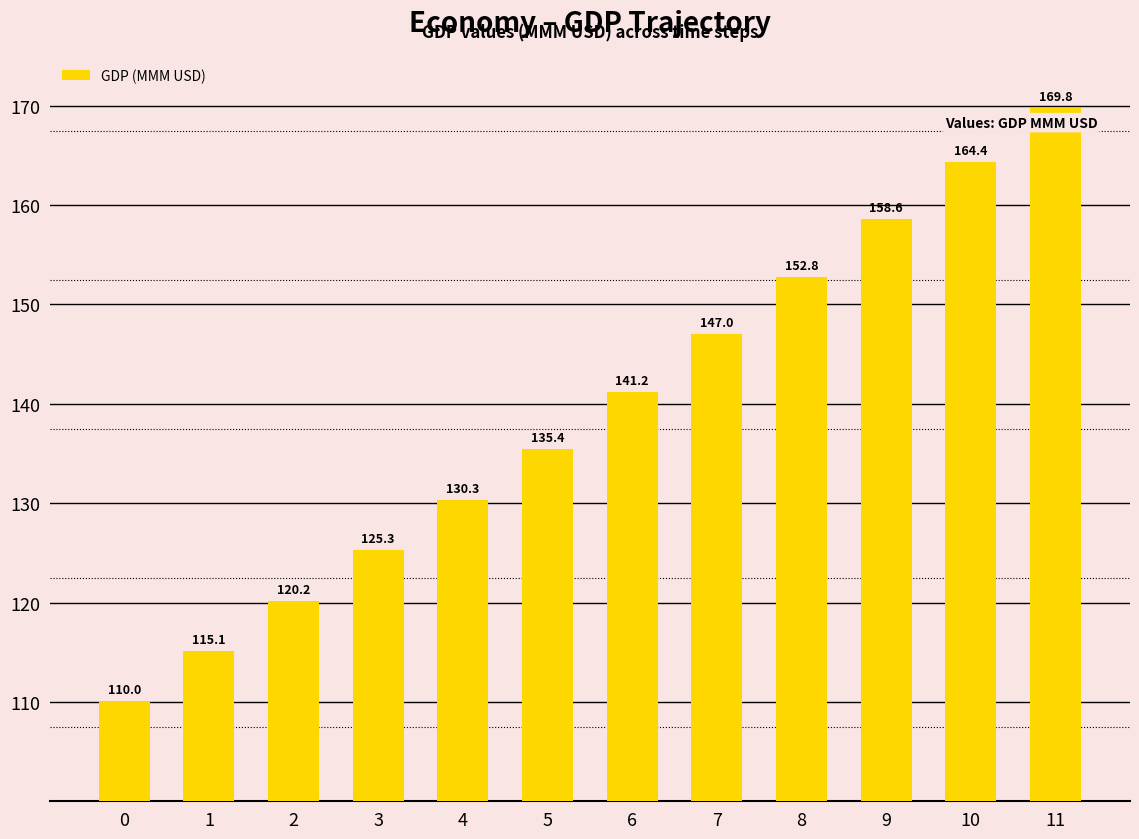

How many values are below 141?

6